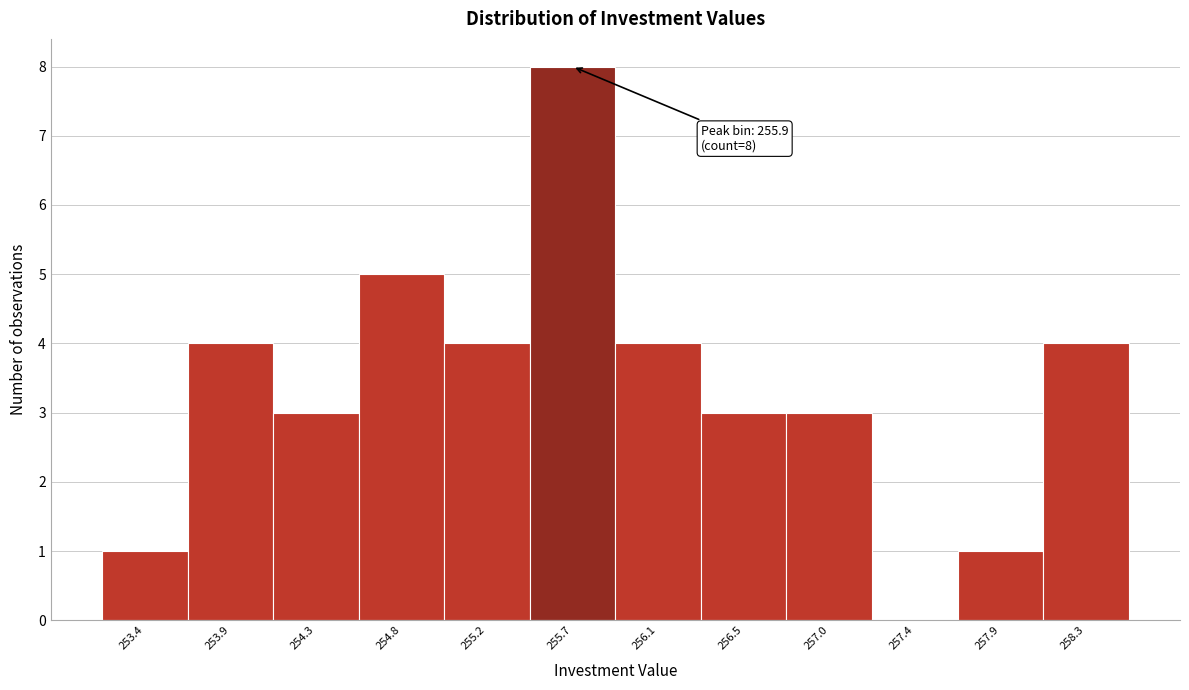

Reading left to right, extract all data points from this chart.

253.4=1	253.9=4	254.3=3	254.8=5	255.2=4	255.7=8	256.1=4	256.5=3	257.0=3	257.4=0	257.9=1	258.3=4